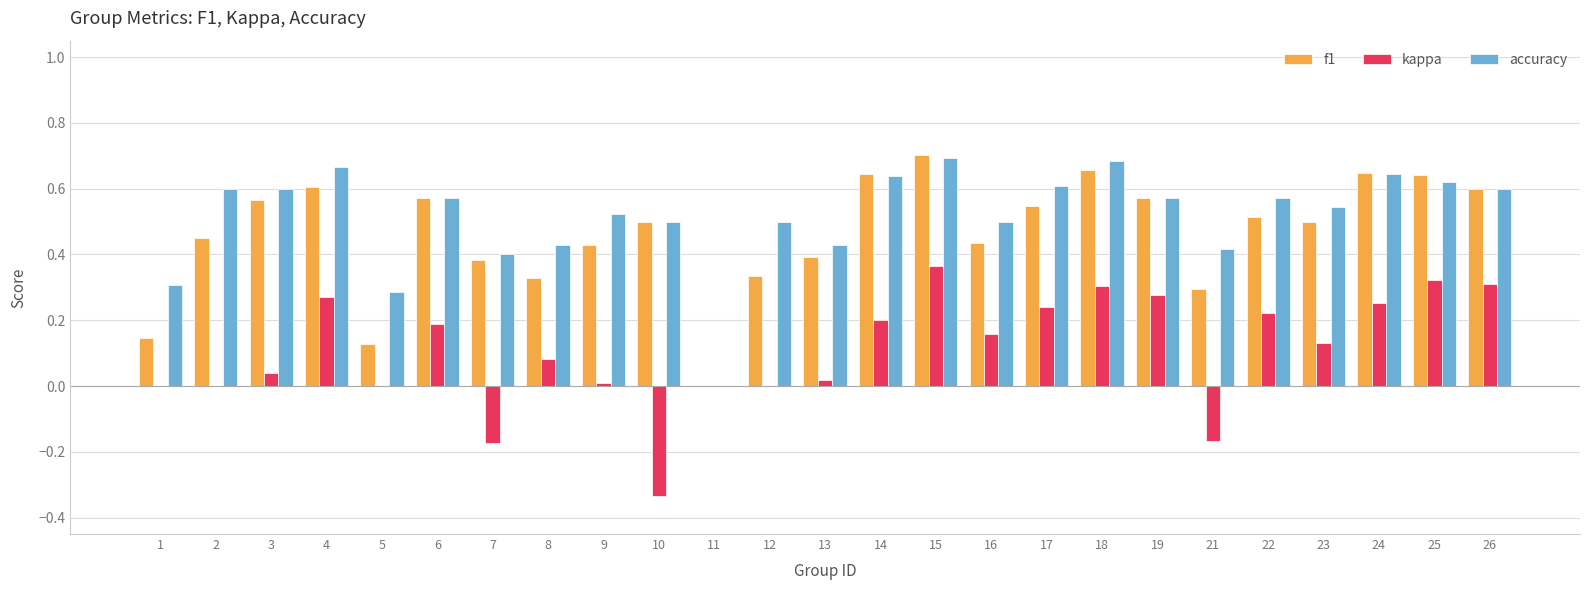

How many data points in f1 are above 0?

24